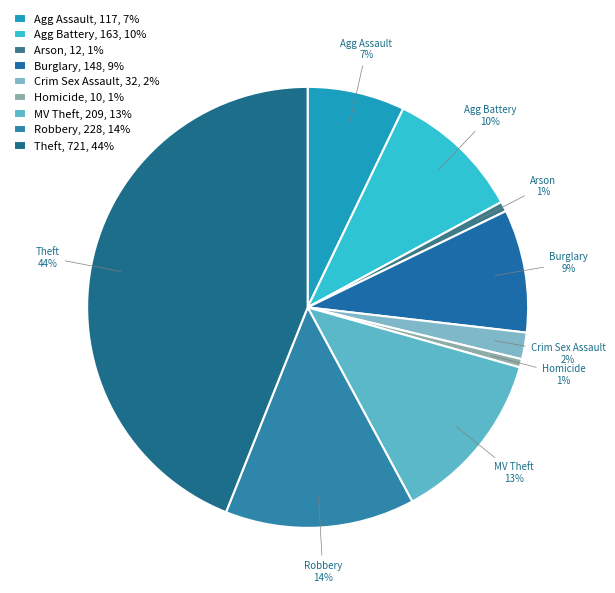

Is the sum of Robbery and Arson greater than half?

No